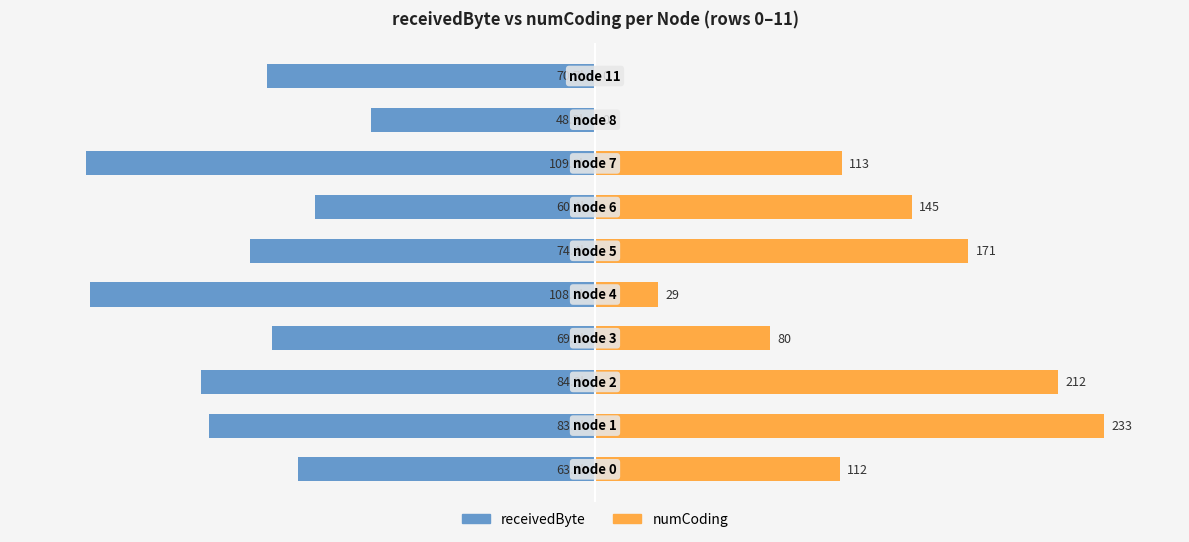

Is the value of receivedByte at 4 greater than the value of numCoding at 1?

No